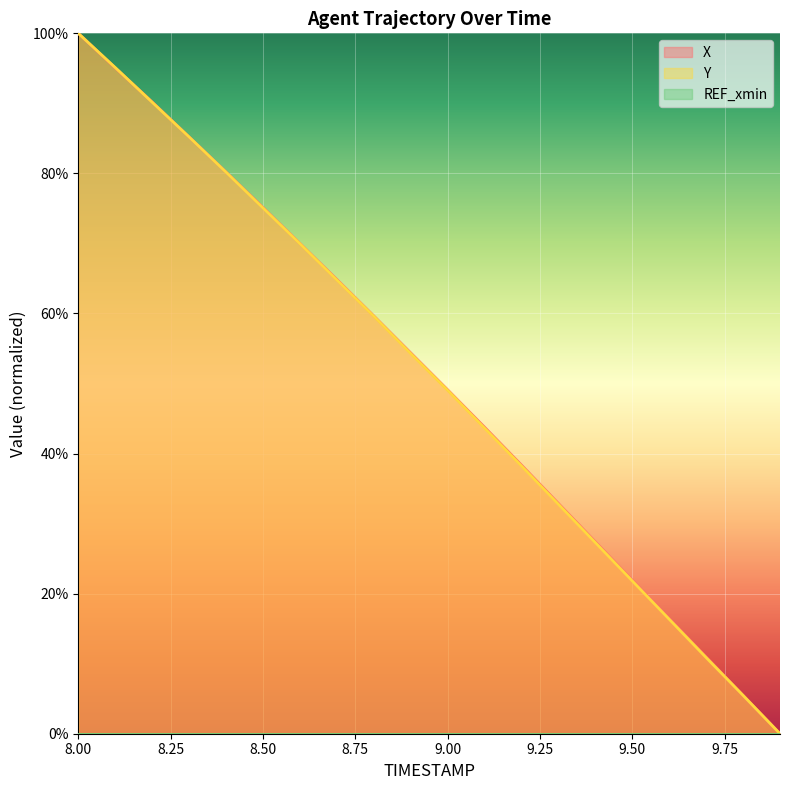

Is it true that X equals 11.0 at 9.7?

True